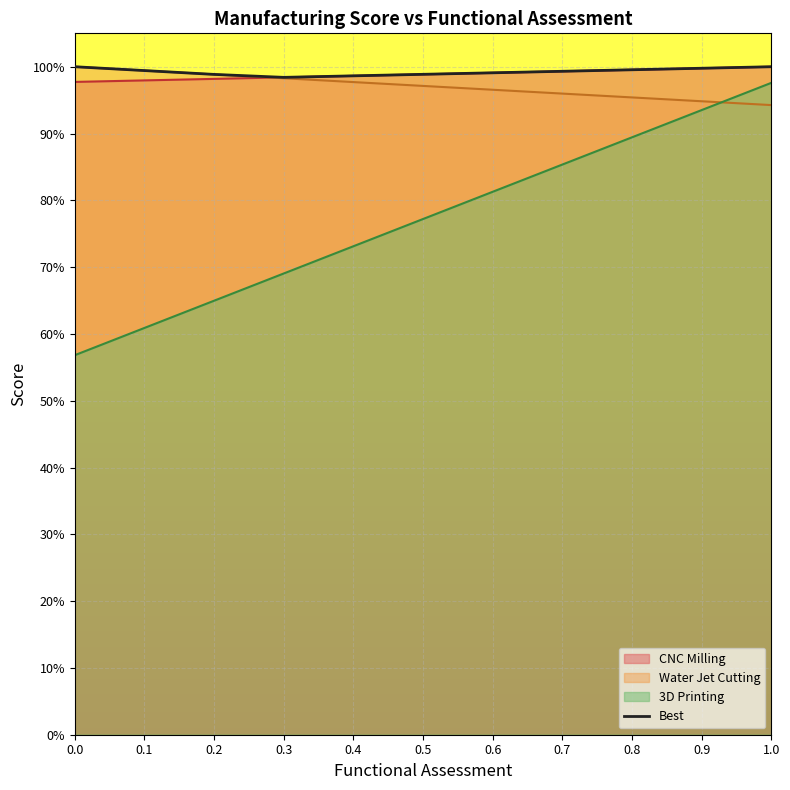

How many lines are shown in the chart?

1